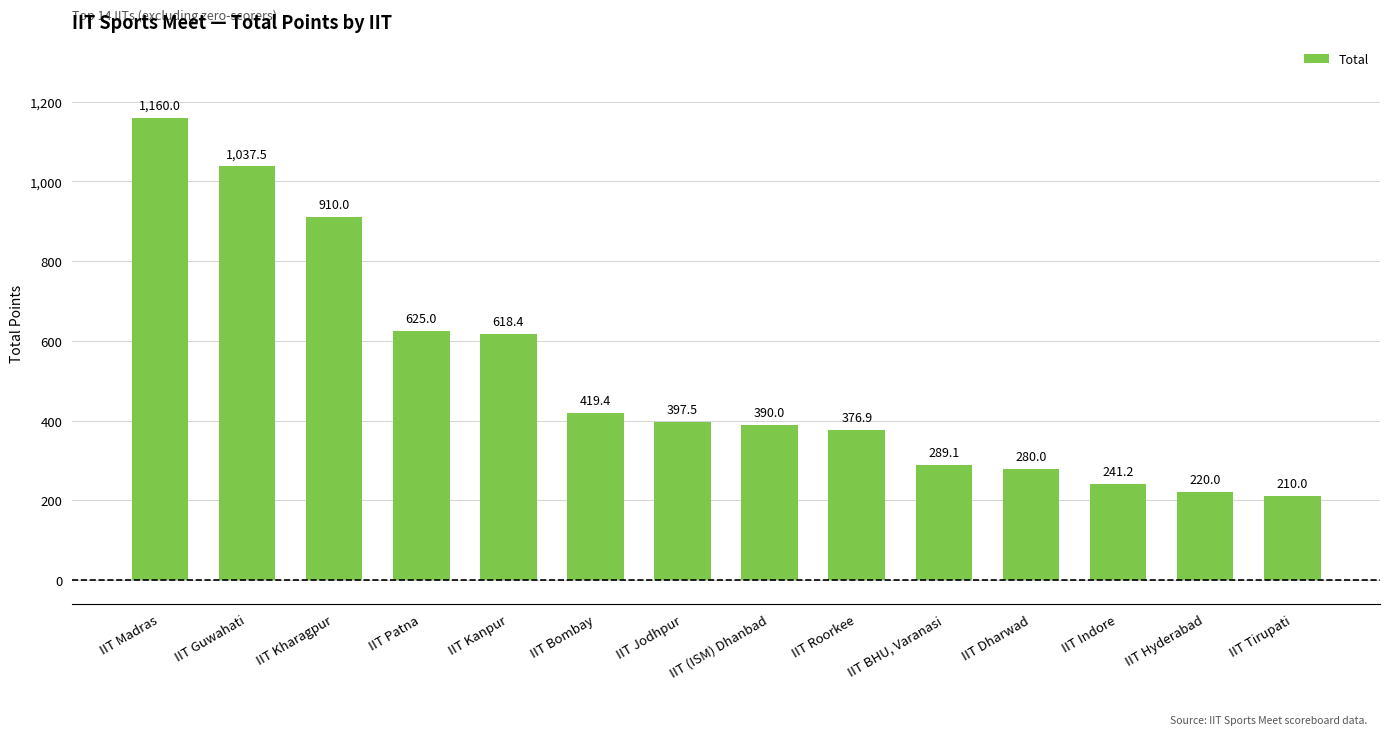

Where does the data first go above 397?

IIT Madras